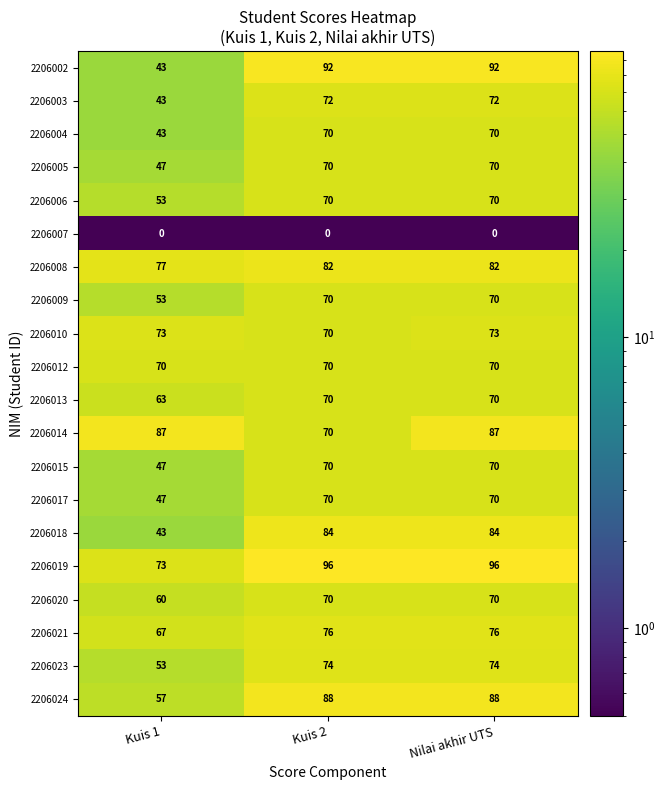

The 2206010 series shows 73 at Kuis 1. True or false?

True